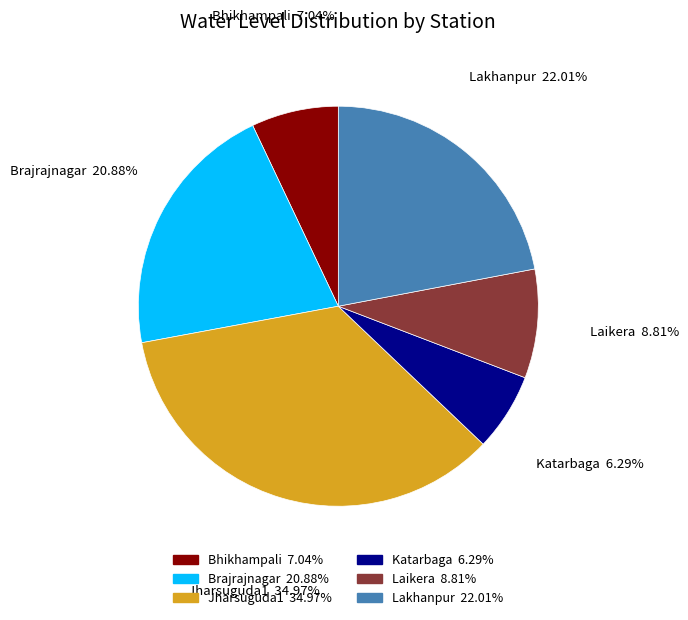

Between Jharsuguda1 and Laikera, which is larger?

Jharsuguda1